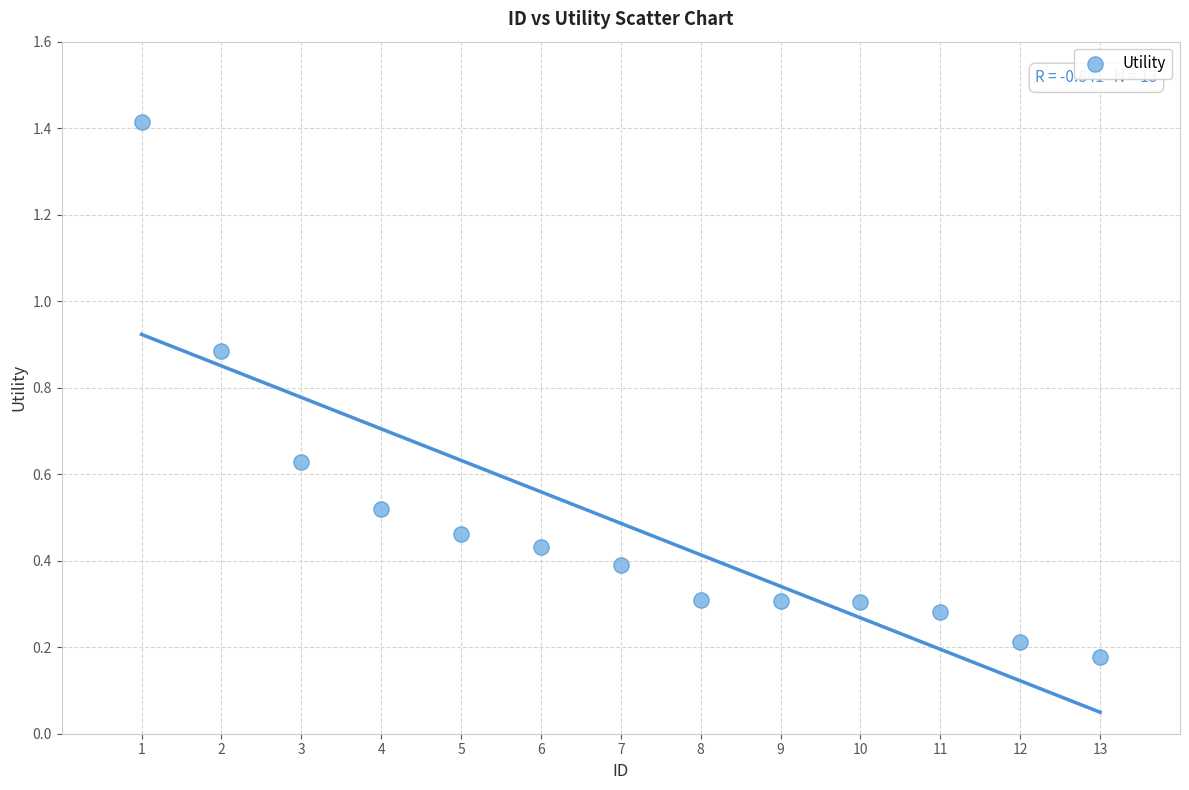

What is the range of X values (max minus min)?

12.0